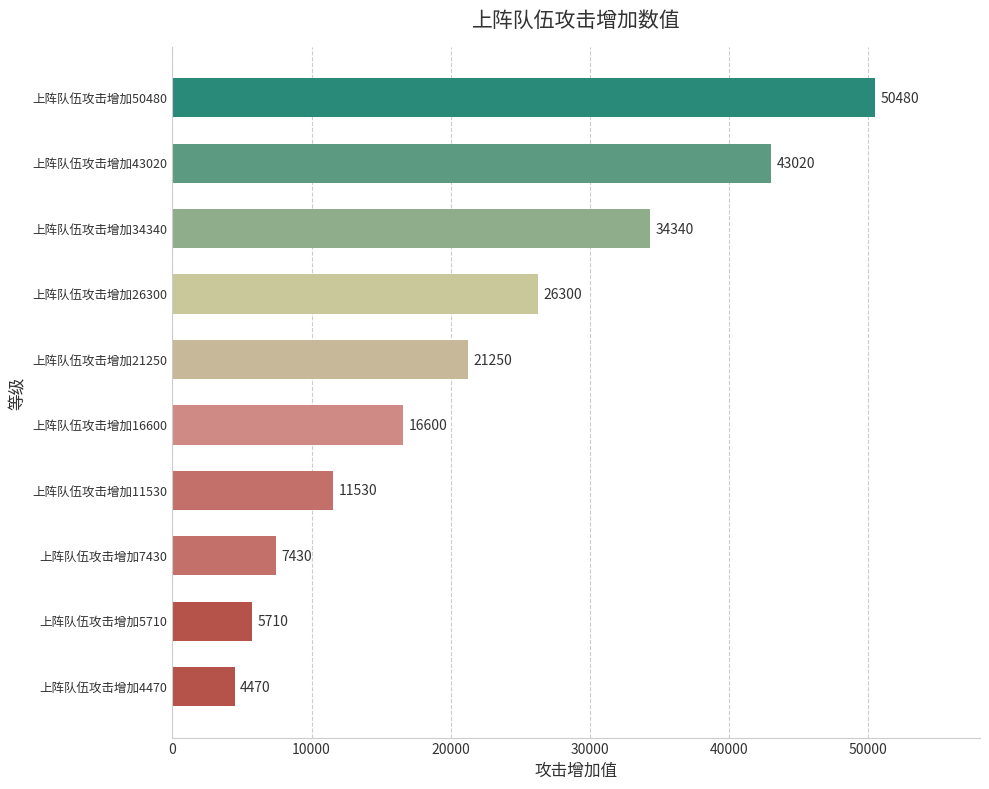

What is the average value?

22113